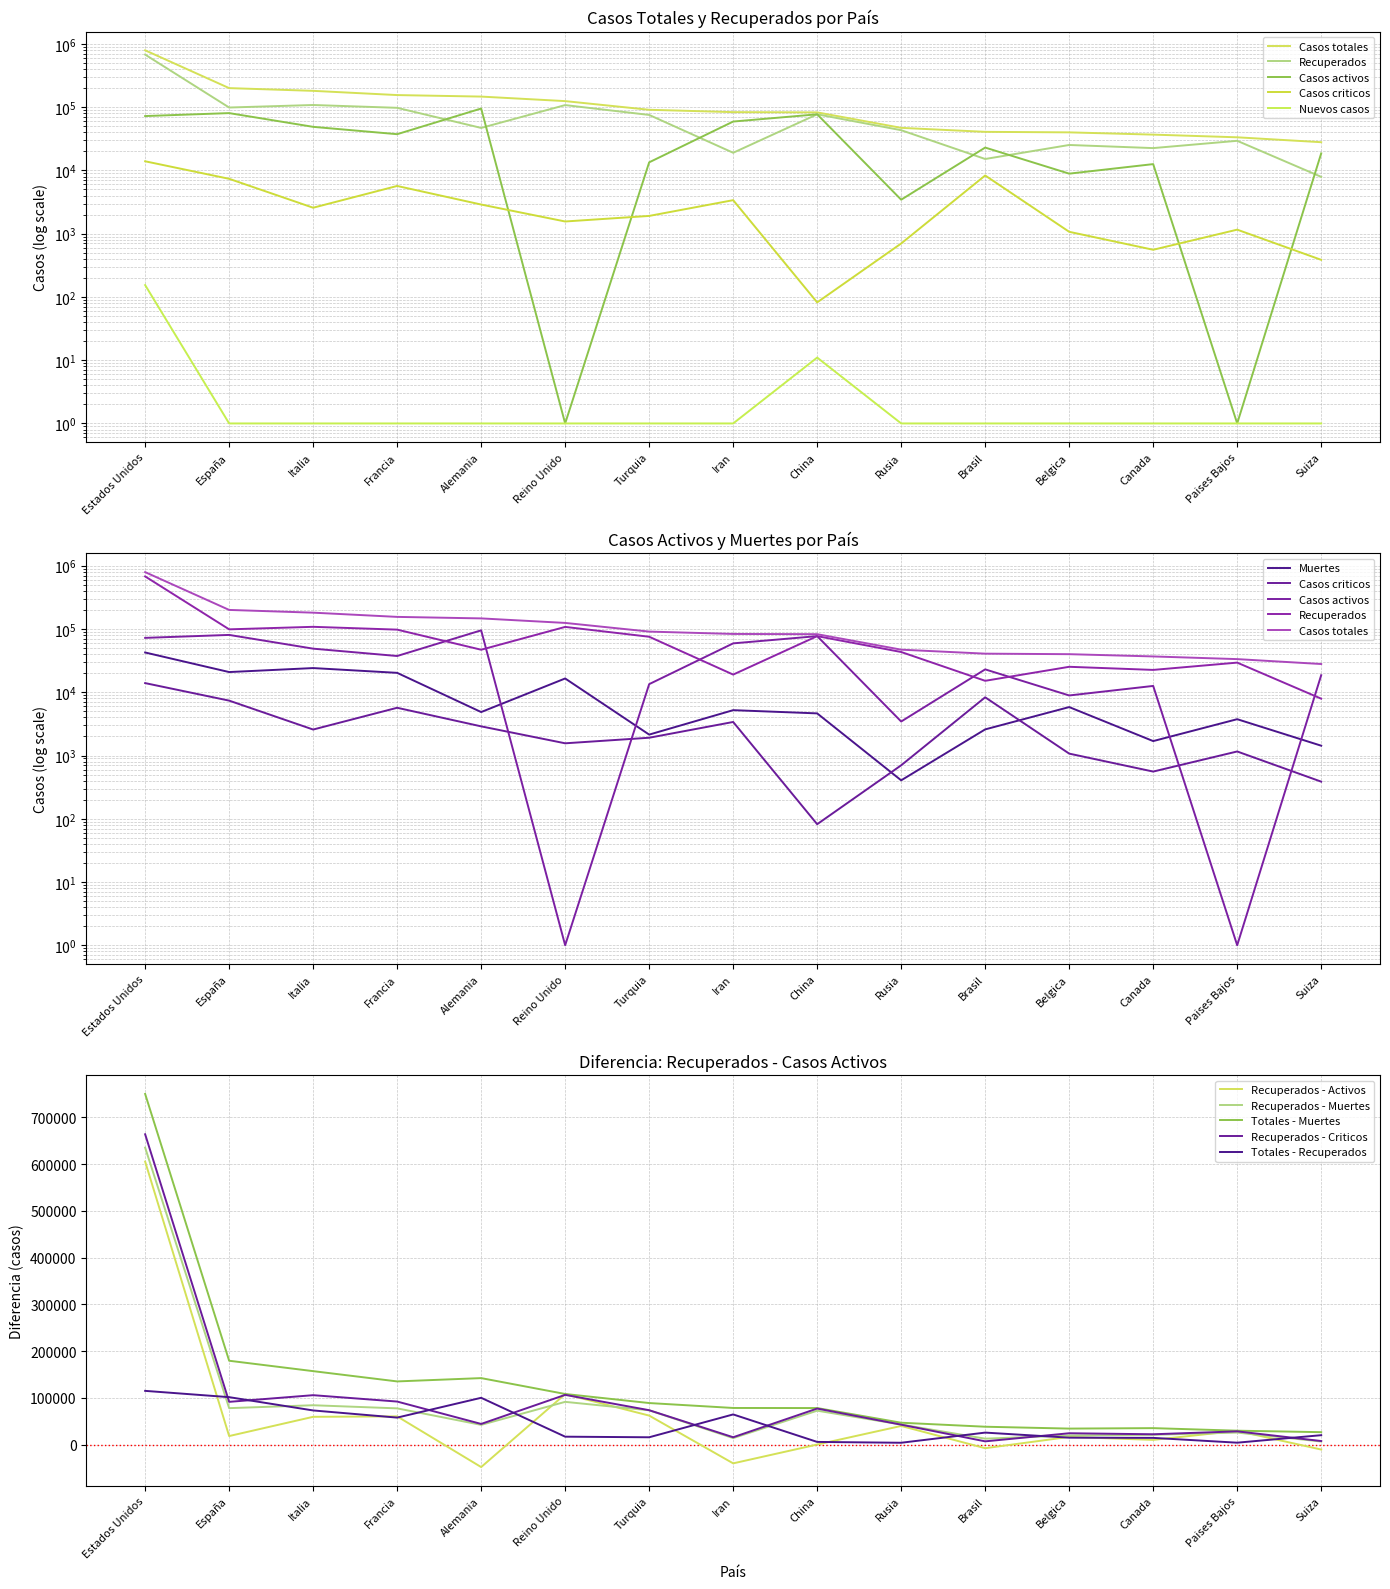

At how many categories does at least one series exceed 759108?

1